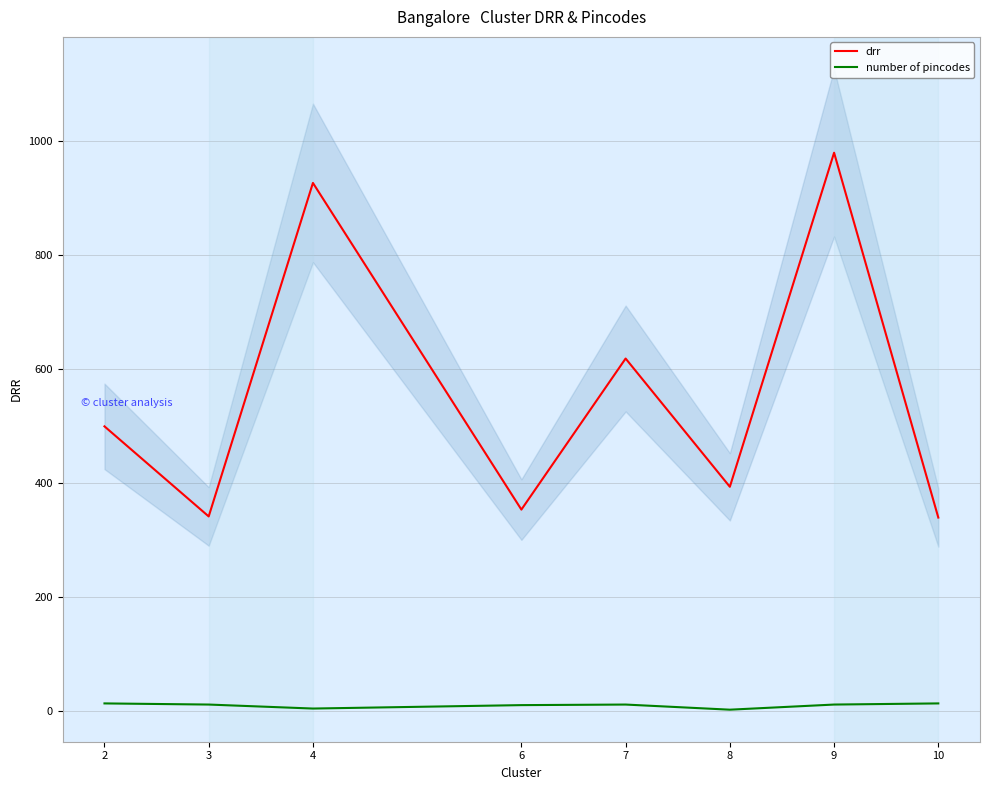

What is the maximum value shown in the chart?

980